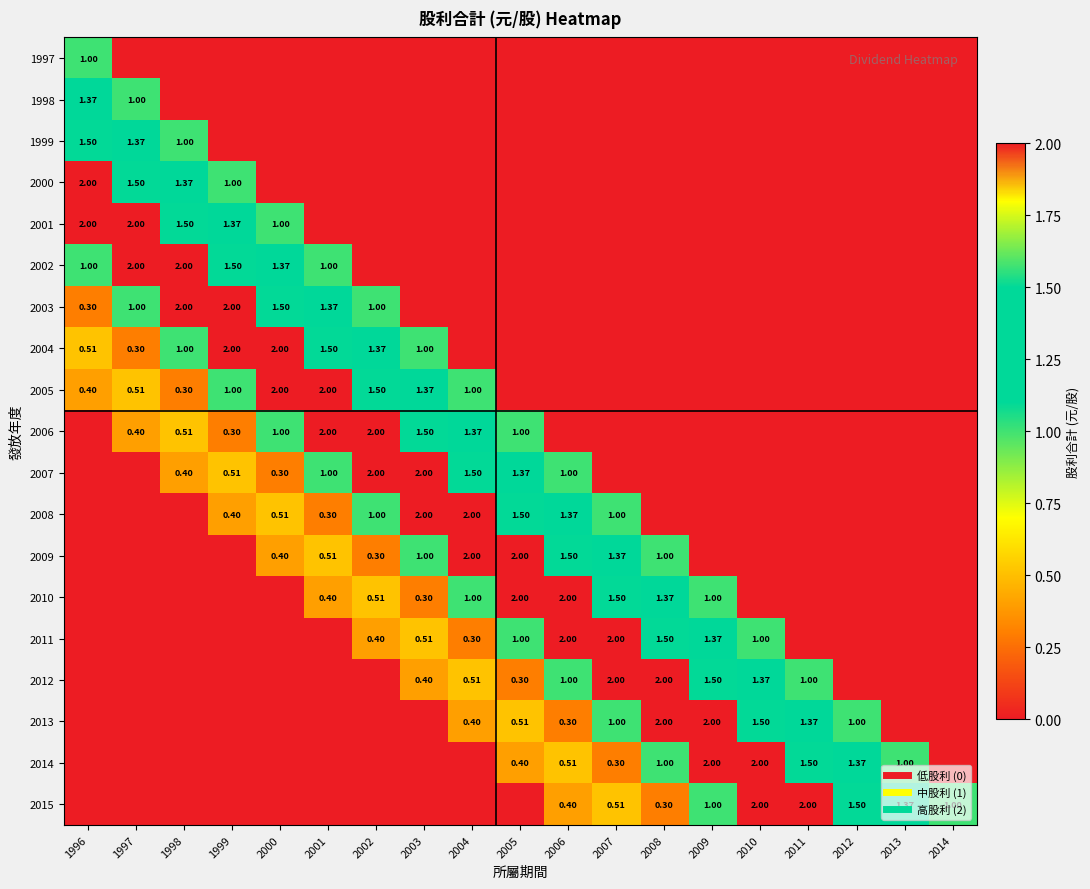

What is the maximum value shown in the chart?

2.0